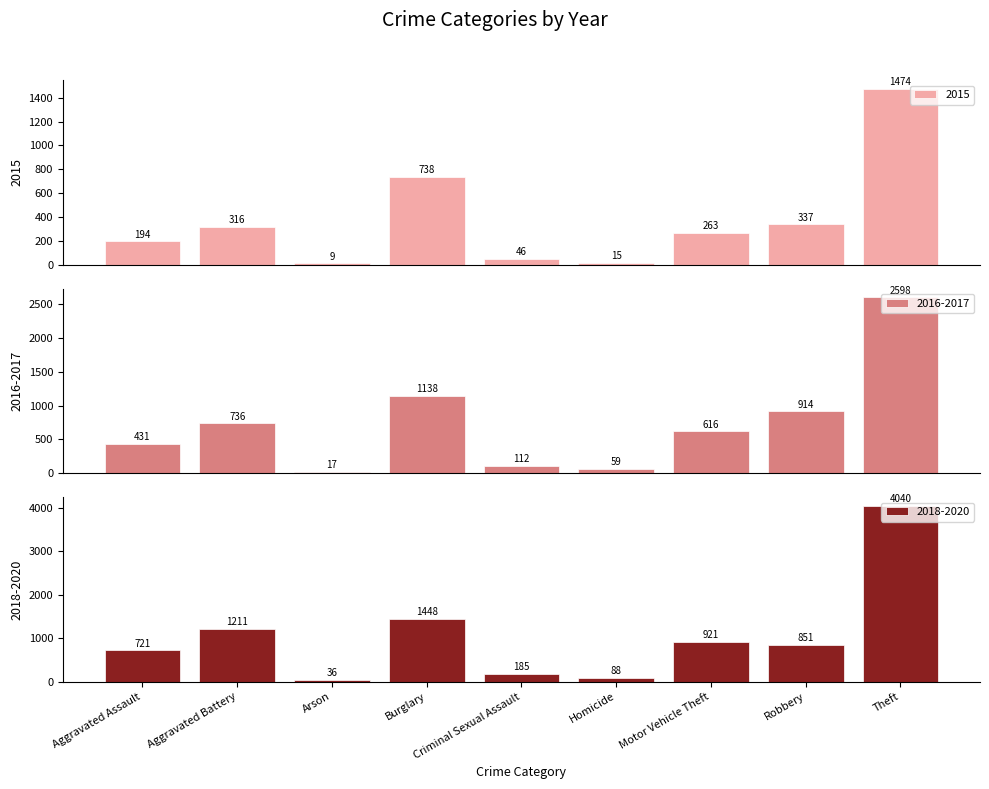

True or false: 2015 has a value of 9 at Arson.

True